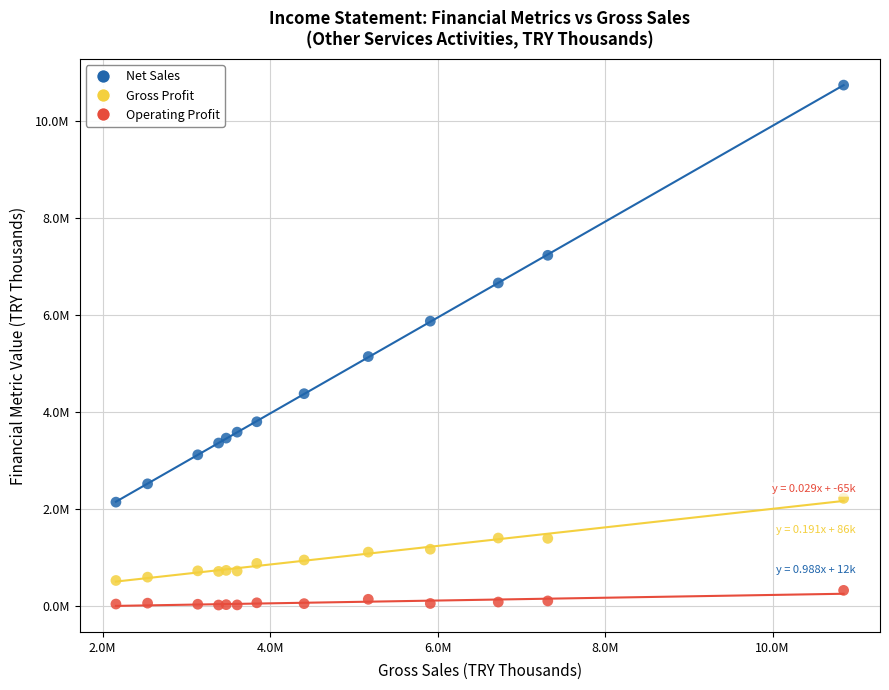

What are all the series names shown in the legend?

Net Sales, Gross Profit, Operating Profit